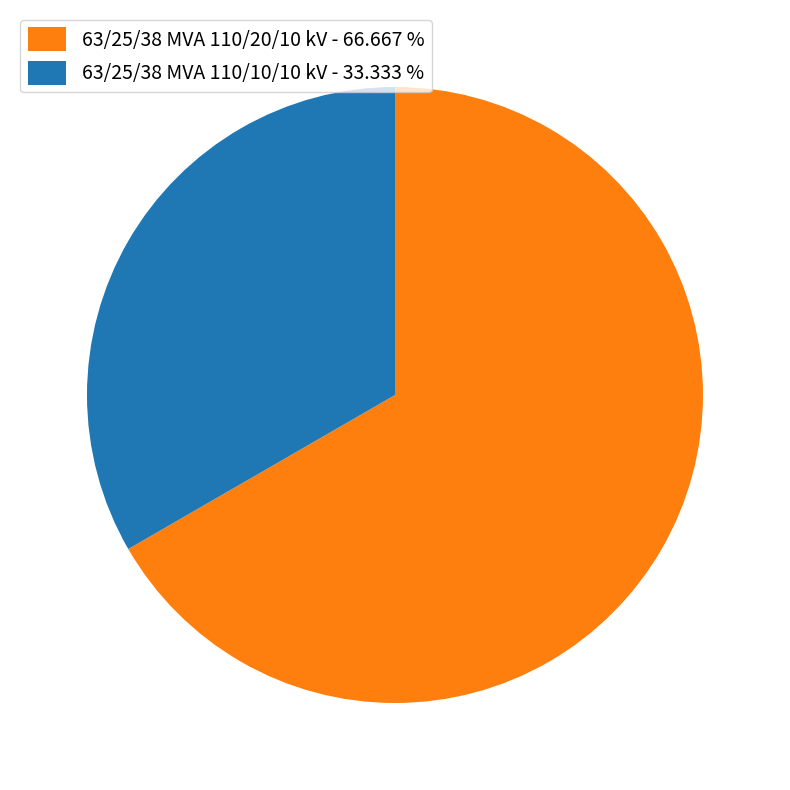

What is the majority slice?

63/25/38 MVA 110/20/10 kV